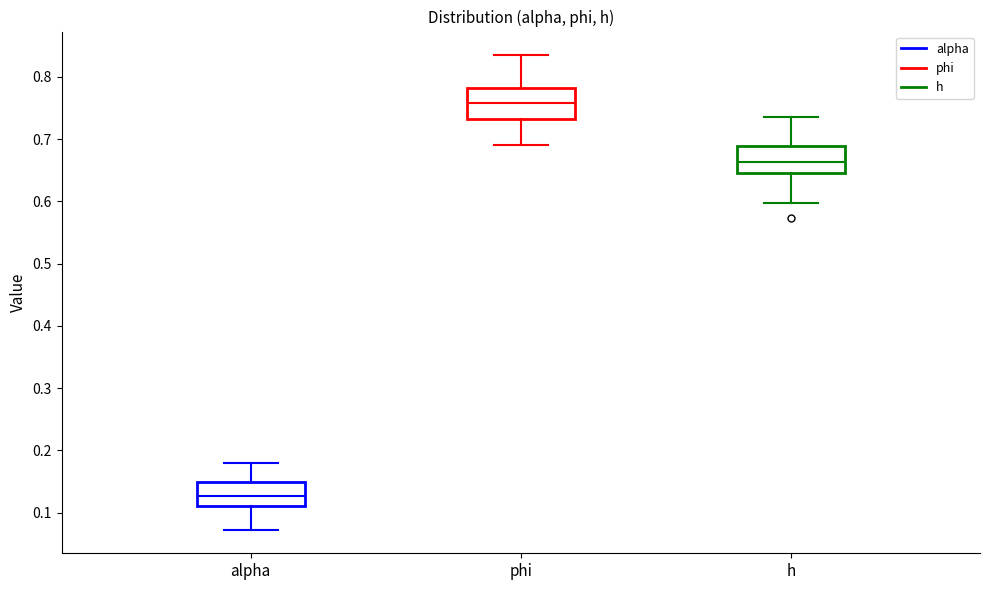

Reading left to right, transcribe this box plot: for each box, give where its median line is, the range the box spans, and where its two whiskers end, as read against the y-axis. The values are not printed on the chart, so give them approximately, as read against the axis.

alpha: median 0.13, box 0.11 to 0.15, whiskers 0.07 to 0.18
phi: median 0.76, box 0.73 to 0.78, whiskers 0.69 to 0.83
h: median 0.66, box 0.64 to 0.69, whiskers 0.60 to 0.73